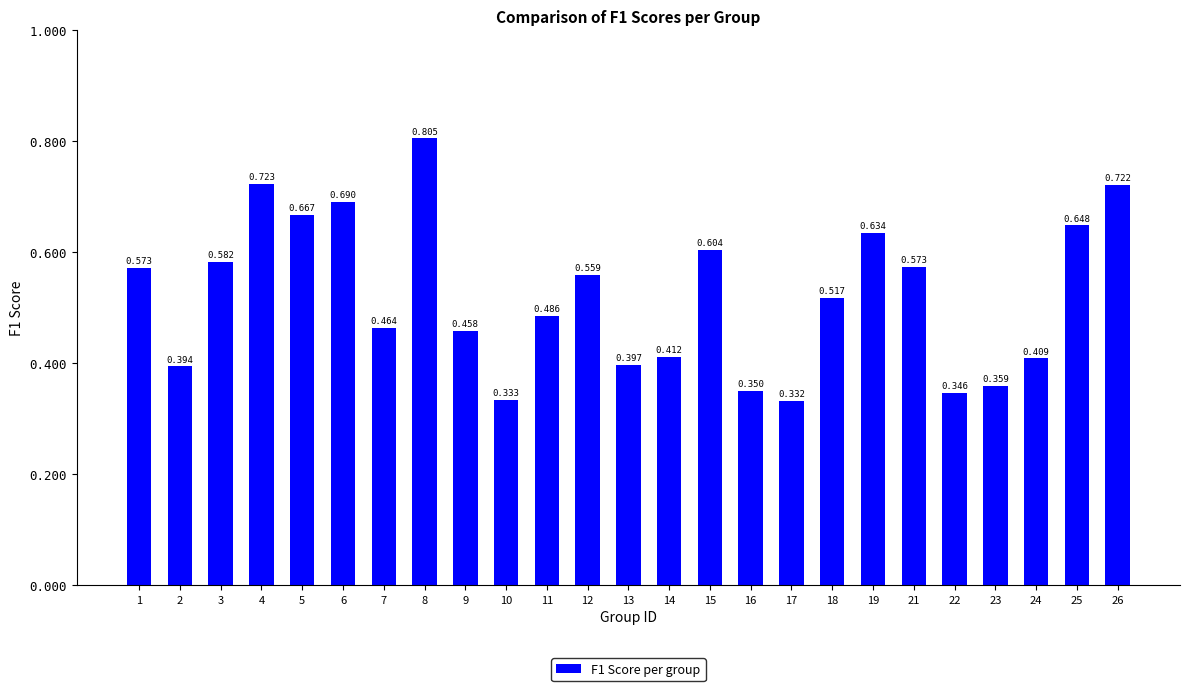

What is the sum of all values?

13.0